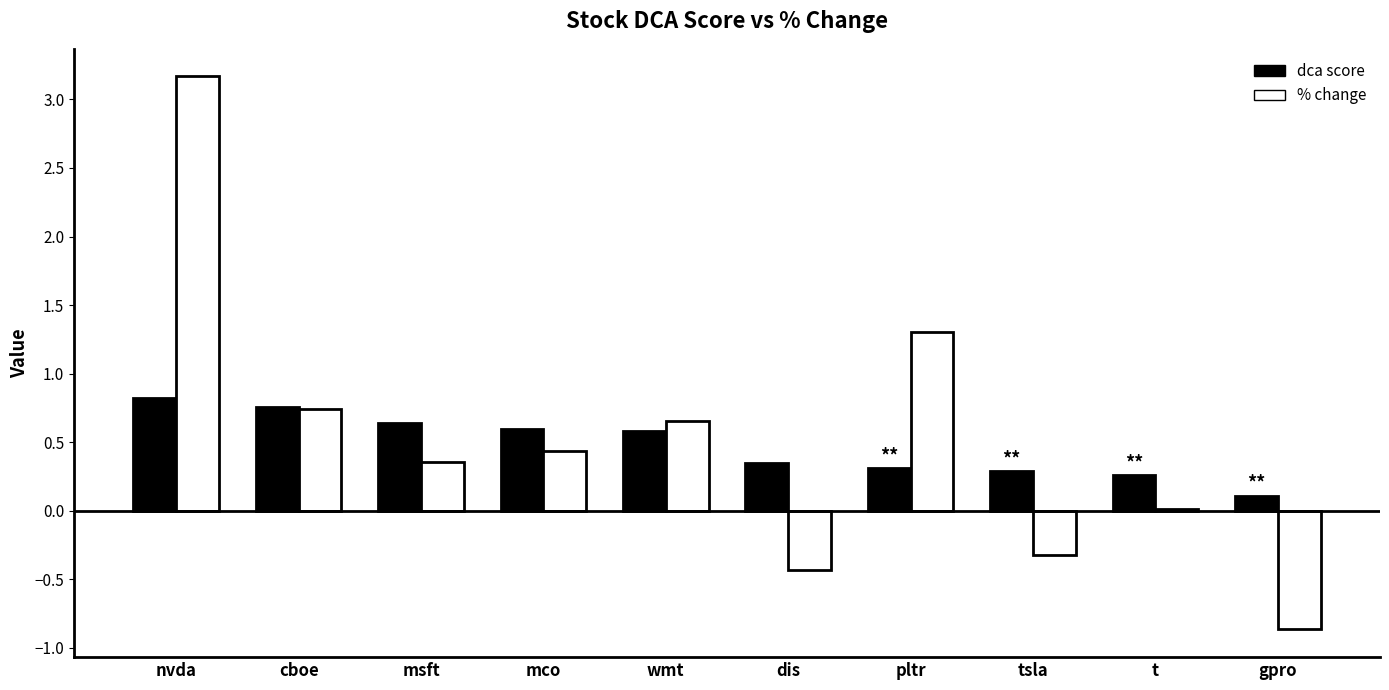

At which category is the sum across all series the highest?

nvda